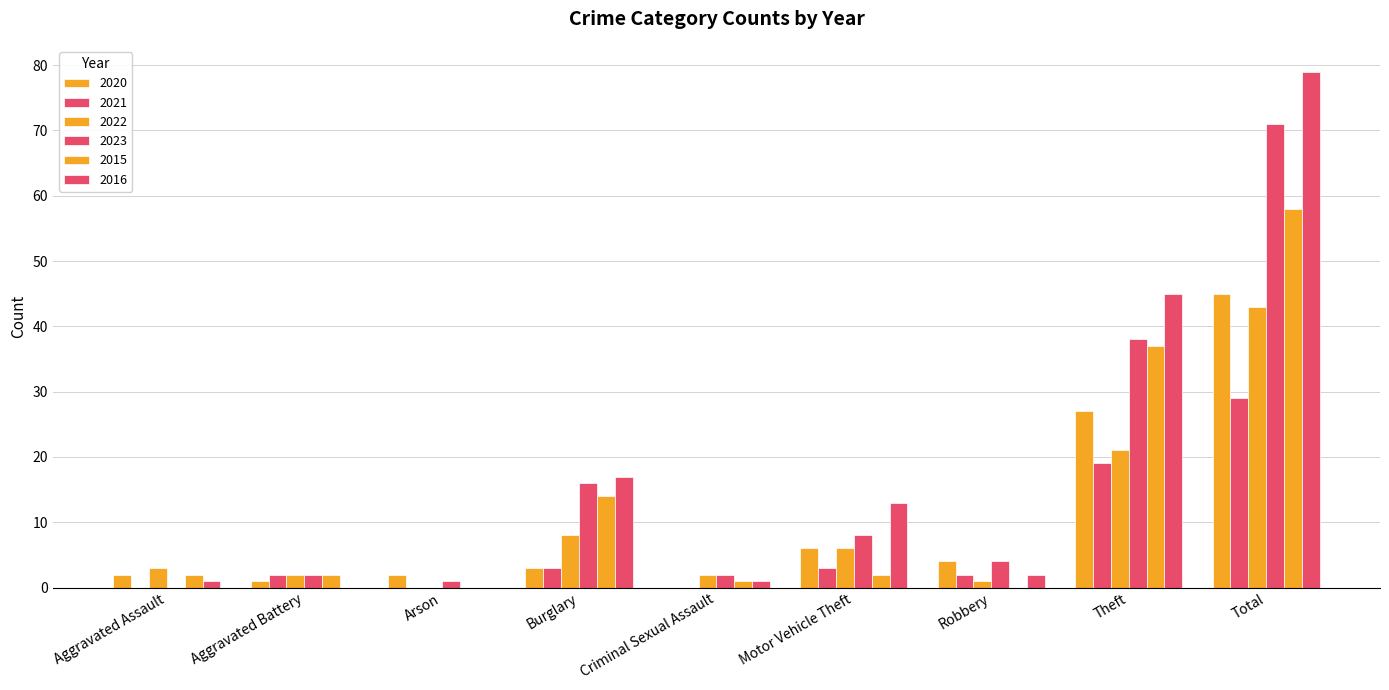

Which category has the lowest value in the 2016 series?

Aggravated Battery